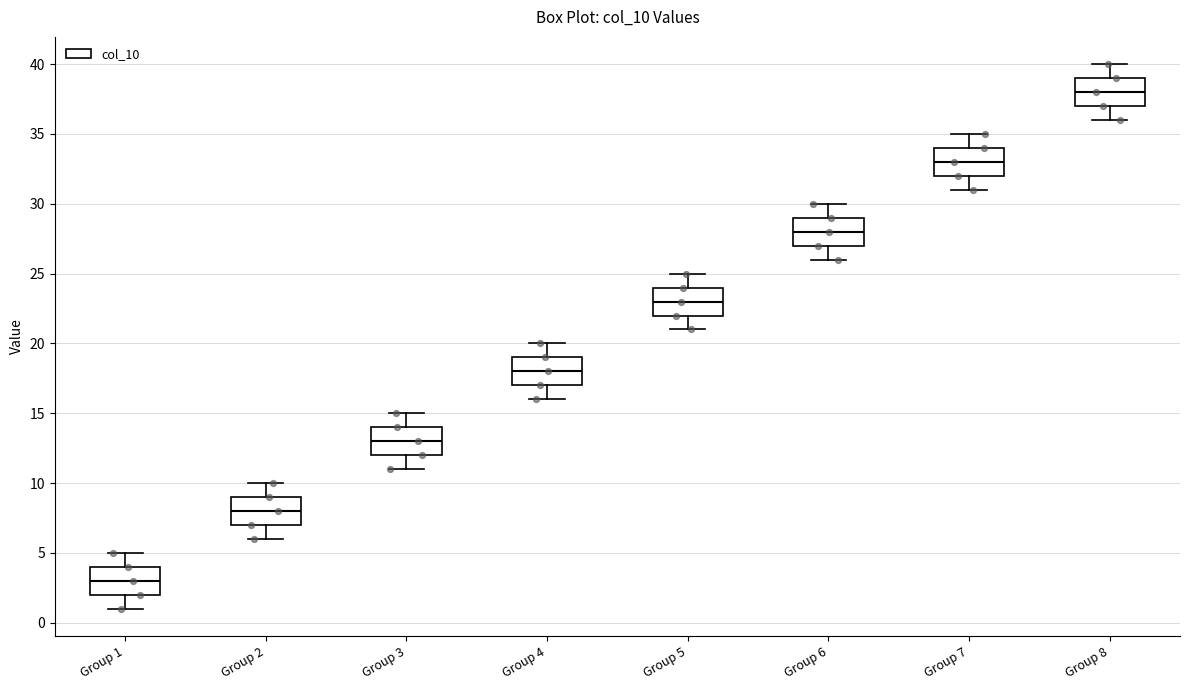

Where is the lower edge of the box for Group 5 on the y-axis? The values are not printed on the chart, so give them approximately, as read against the axis.

22